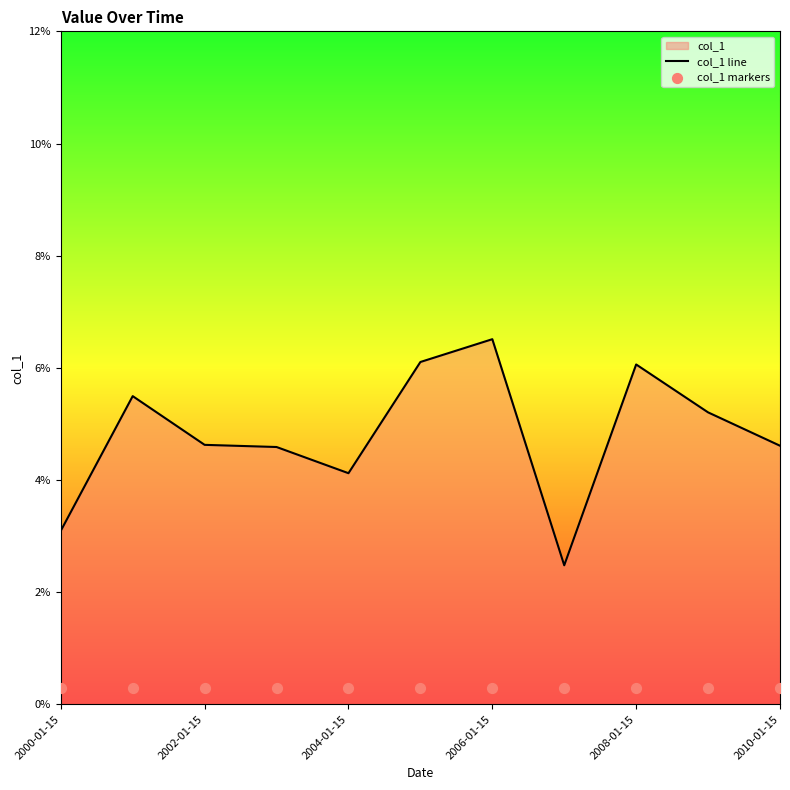

Which series reaches the minimum Y coordinate?

col_1 markers